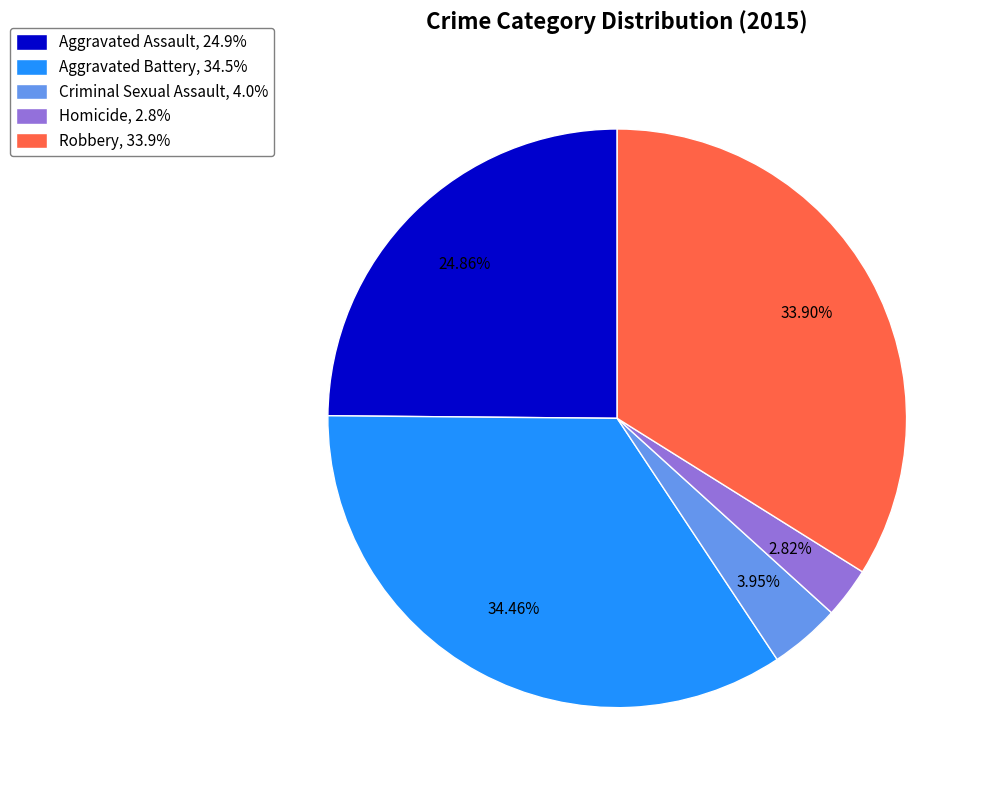

To the nearest percent, what portion does Robbery represent?

34%